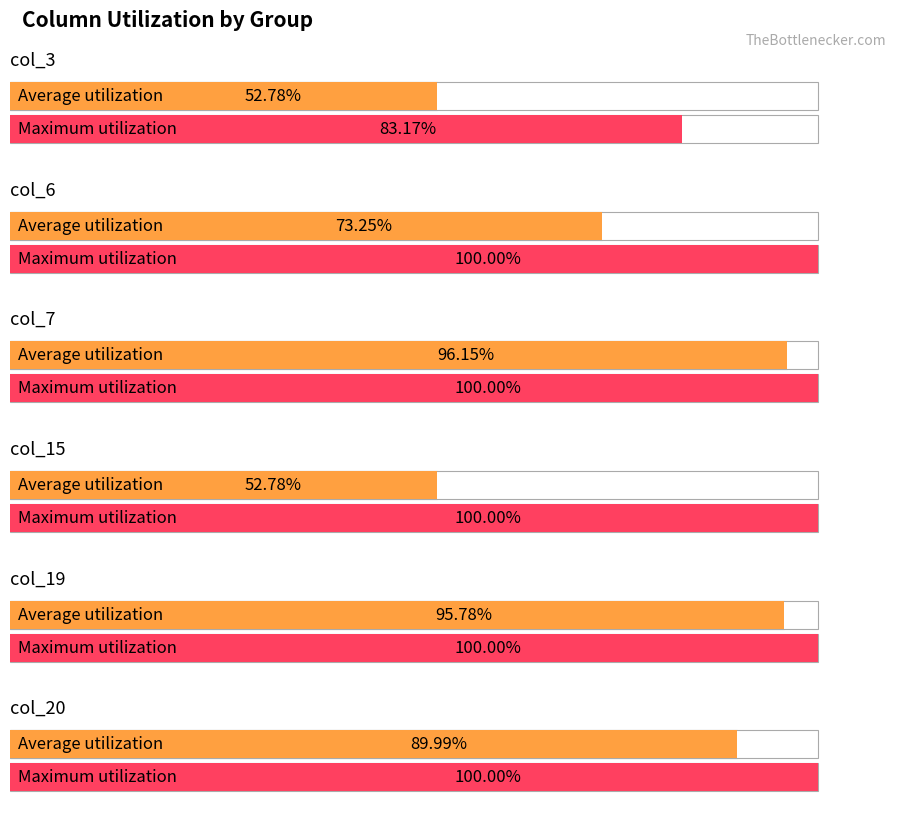

Is it true that col_15 equals 324252338 at 0?

False